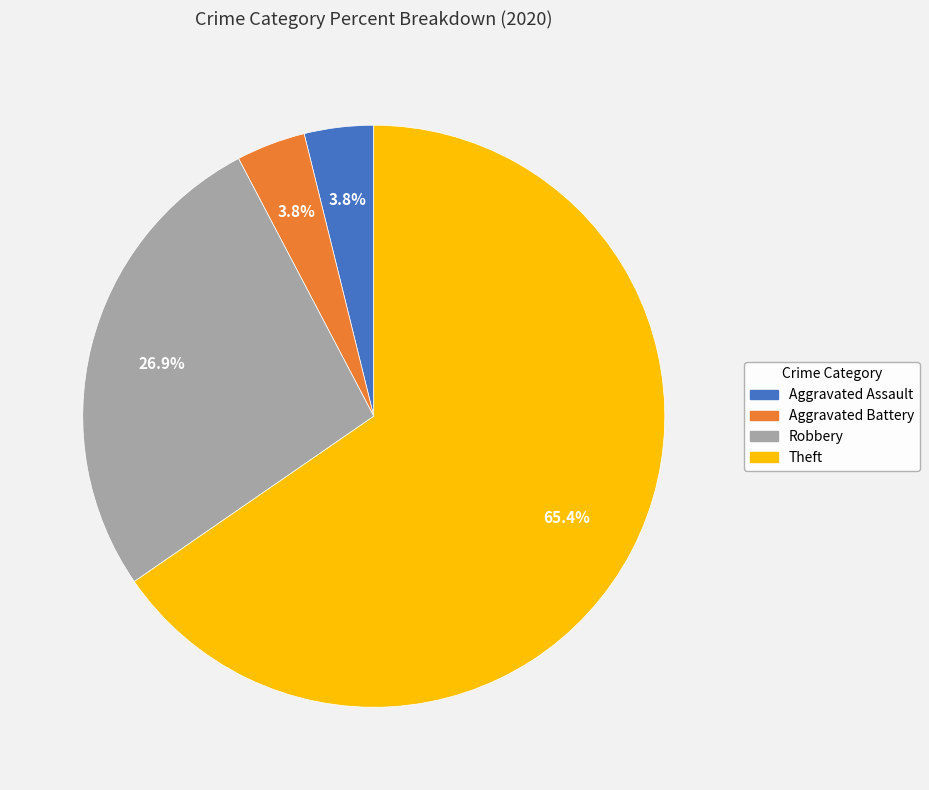

What is the largest slice in the pie chart?

Theft